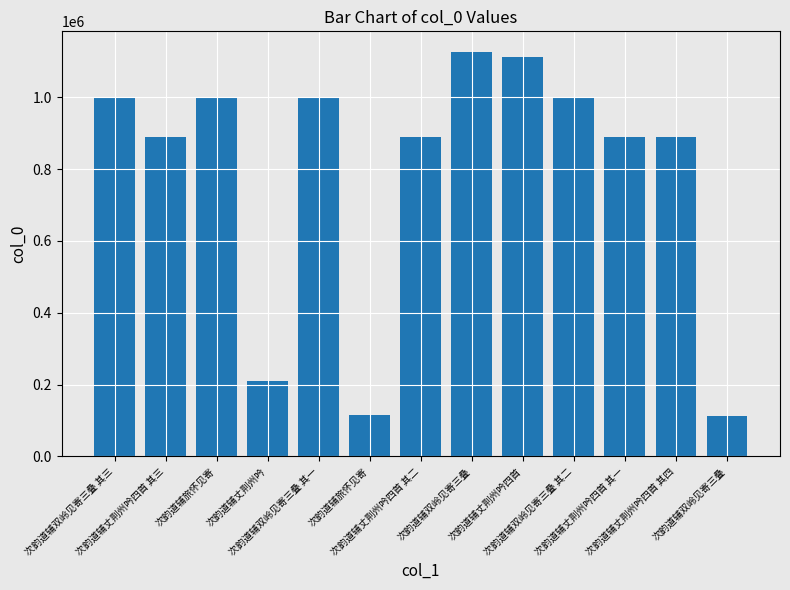

What is the smallest value displayed?

113806